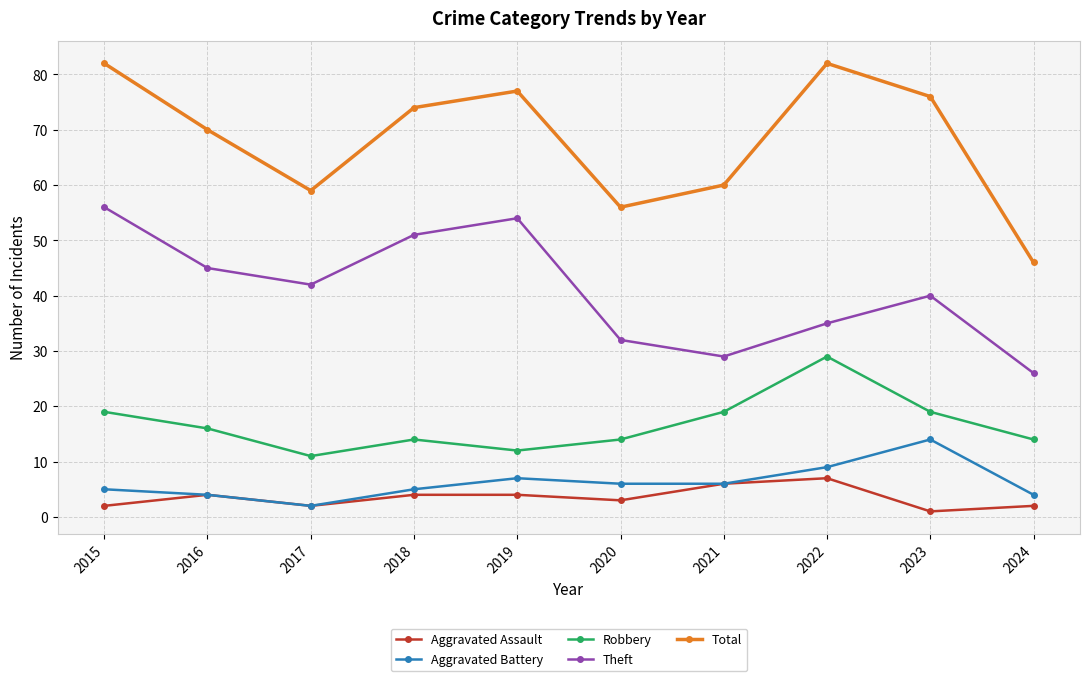

Which series has the largest range (max minus min)?

Total